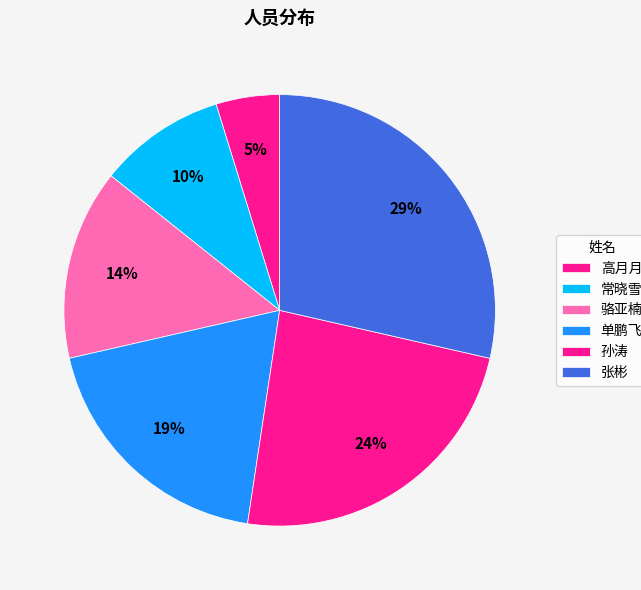

The 单鹏飞 slice represents 27% of the pie. True or false?

False